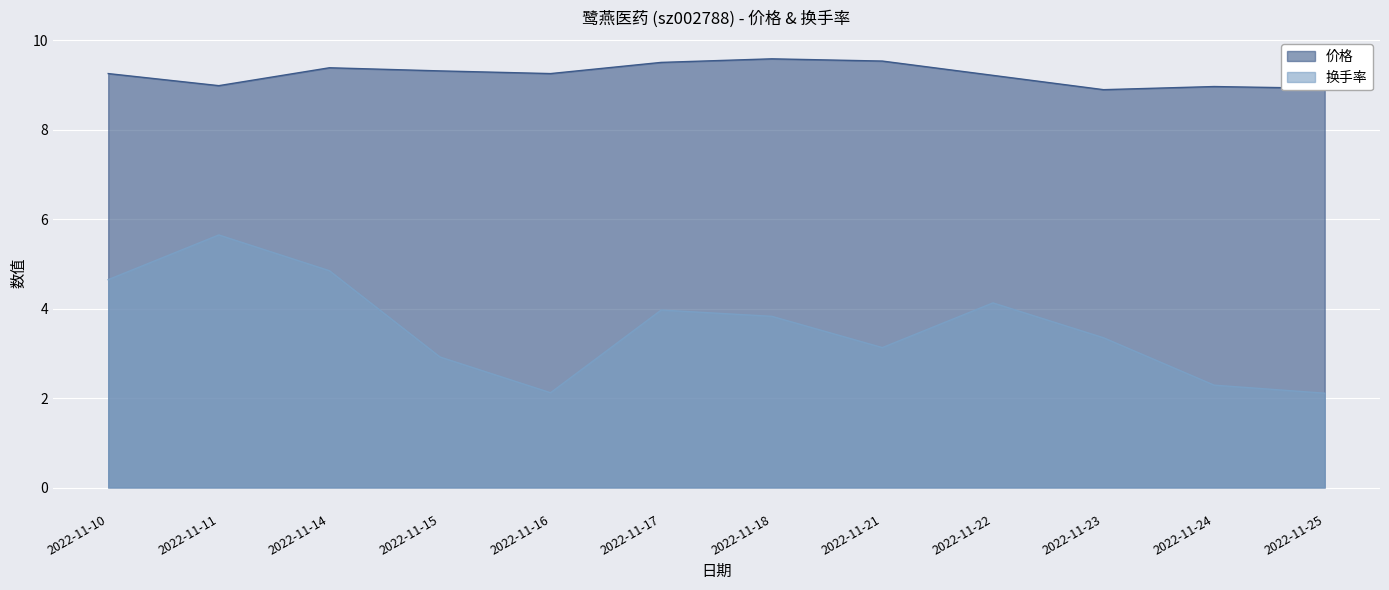

Which series has the largest total across all categories?

价格